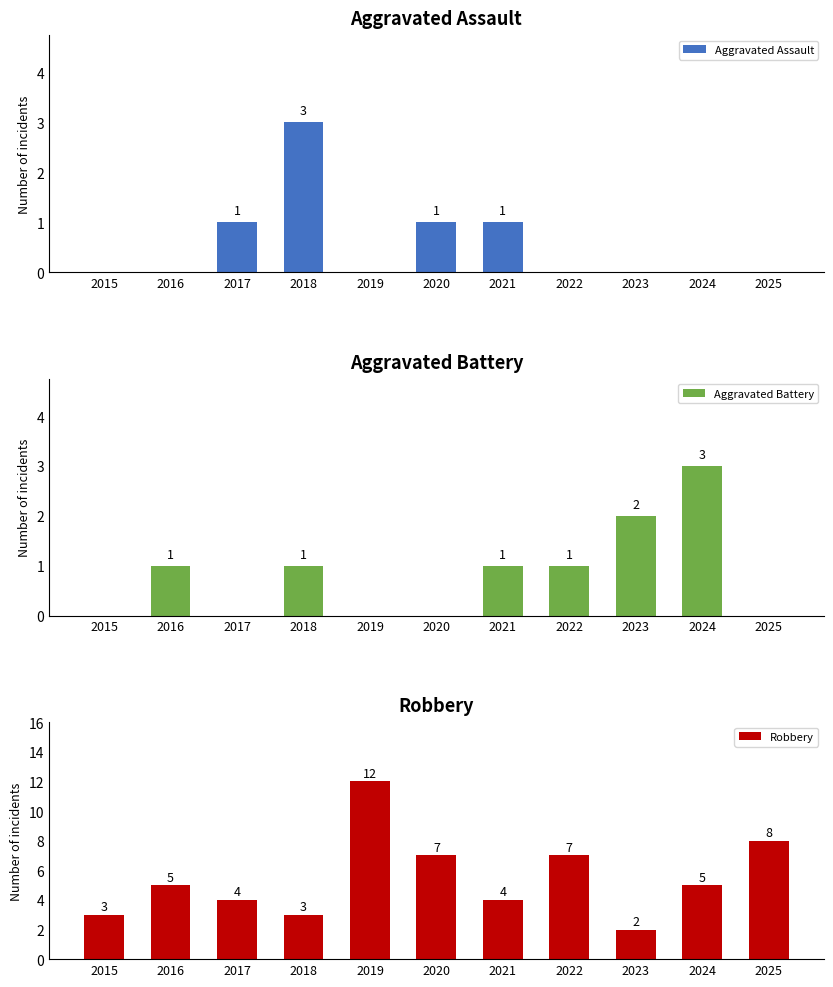

Which series has the widest spread of values?

Robbery